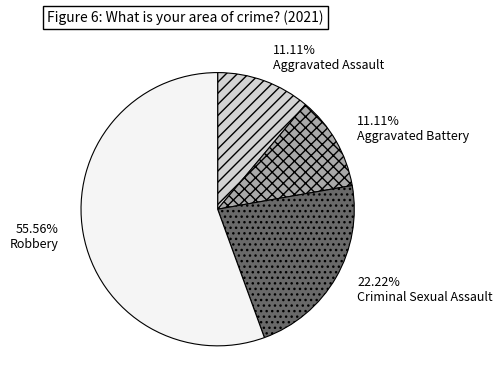

What is the total percentage of Criminal Sexual Assault and Aggravated Battery?

33.3%